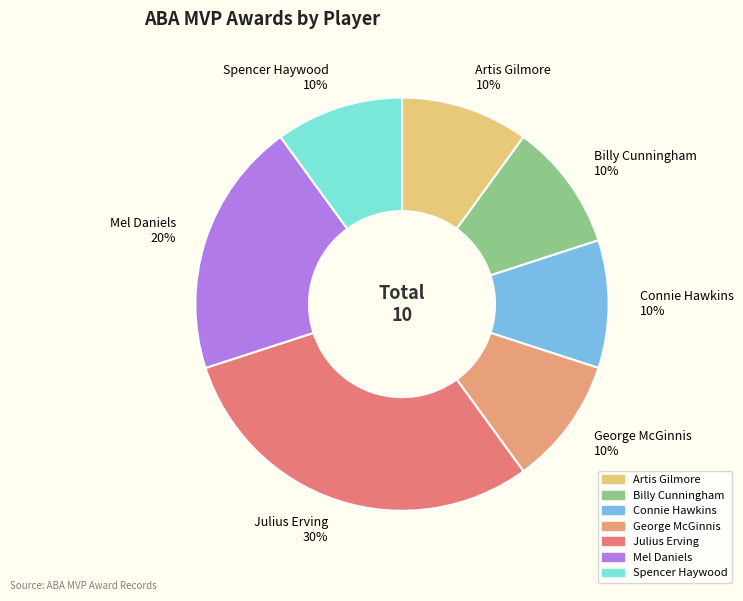

Is there a majority slice in this chart?

No